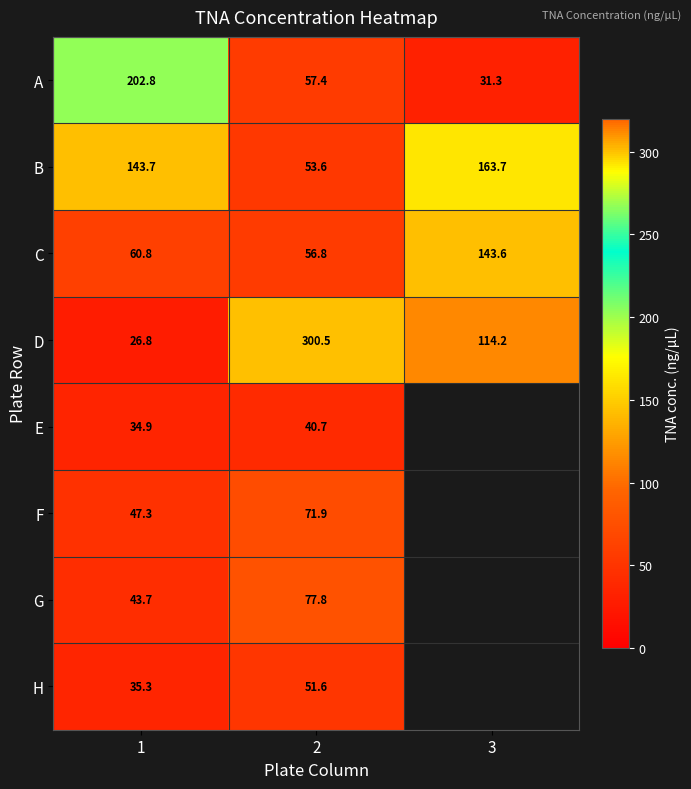

How many values in the A series are below 57?

1